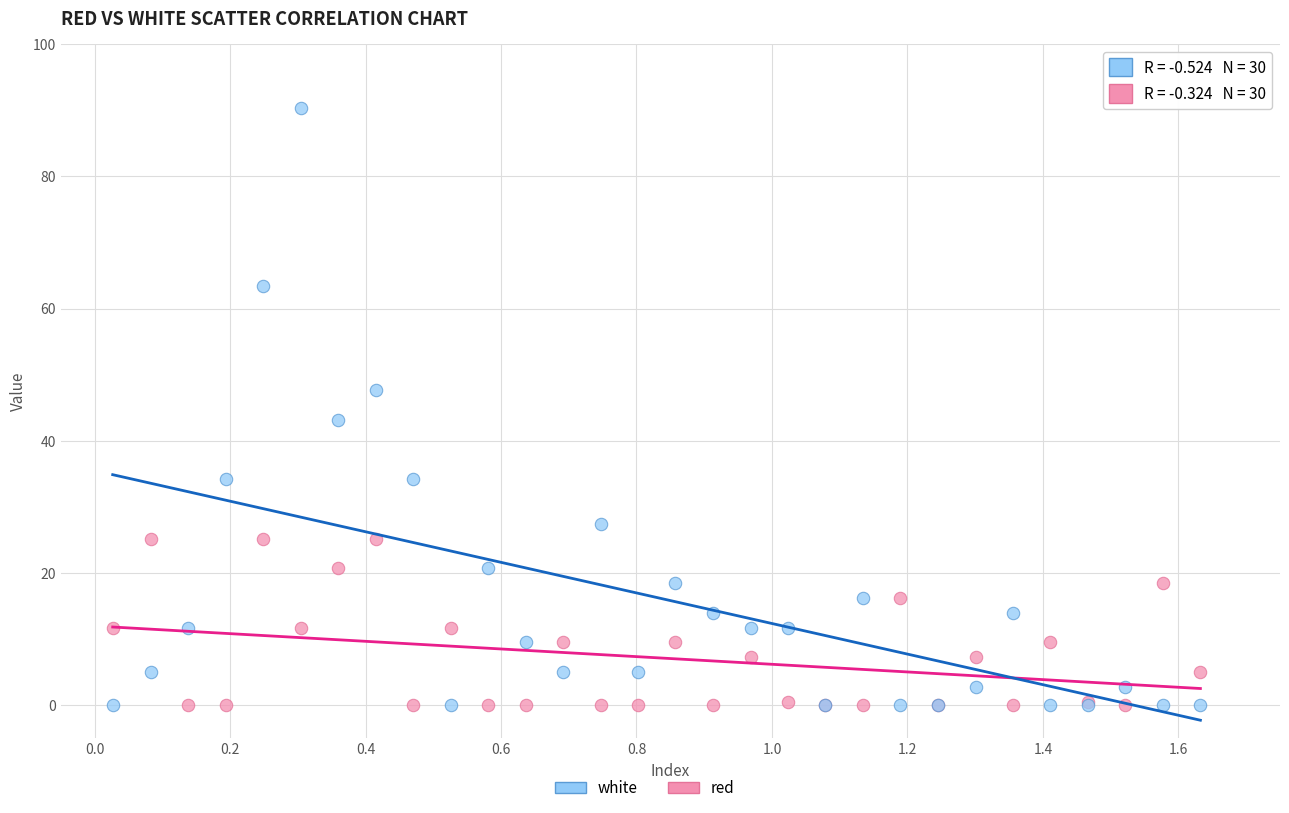

What is the X range (max minus min) for the scatter plot?

1.6